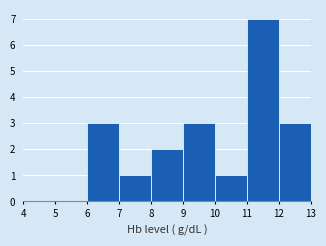

How tall is the bar that spans 9 to 10 on the x-axis? The values are not printed on the chart, so give them approximately, as read against the axis.

3